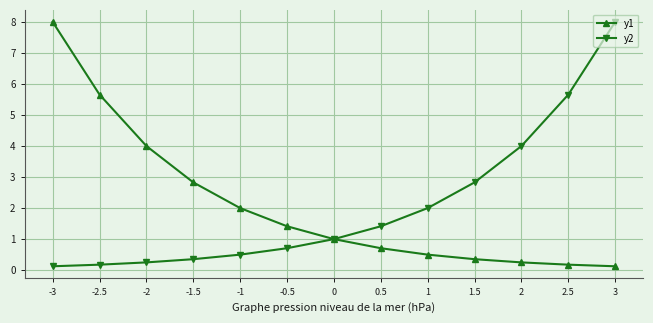

Which series changed the most between -2 and -0.5?

y1